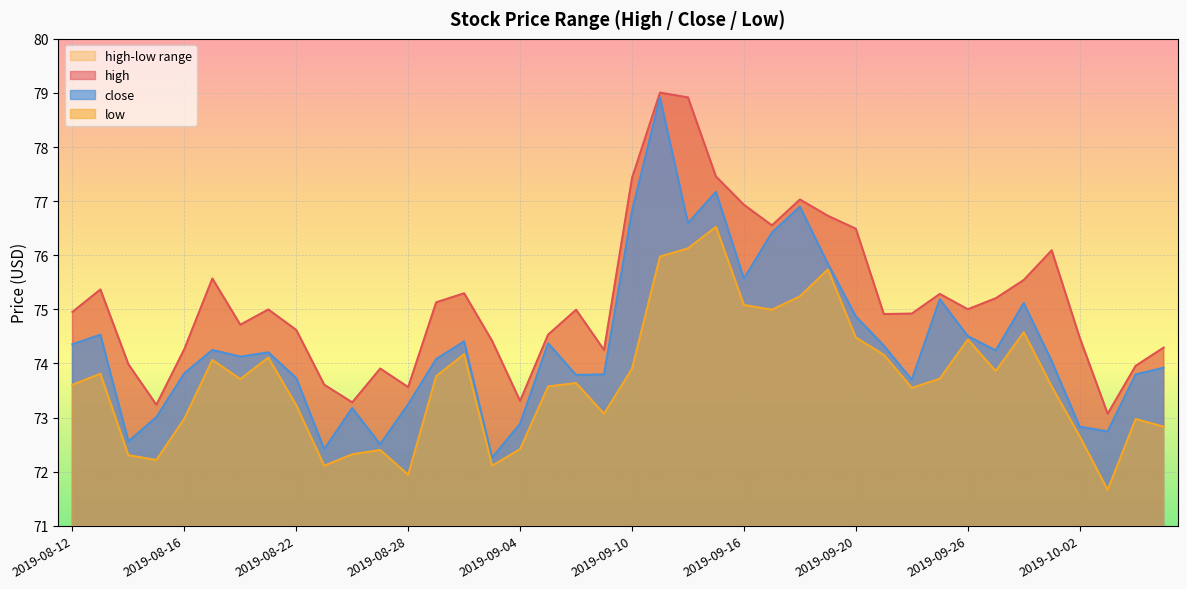

What is the minimum value for high?

73.1